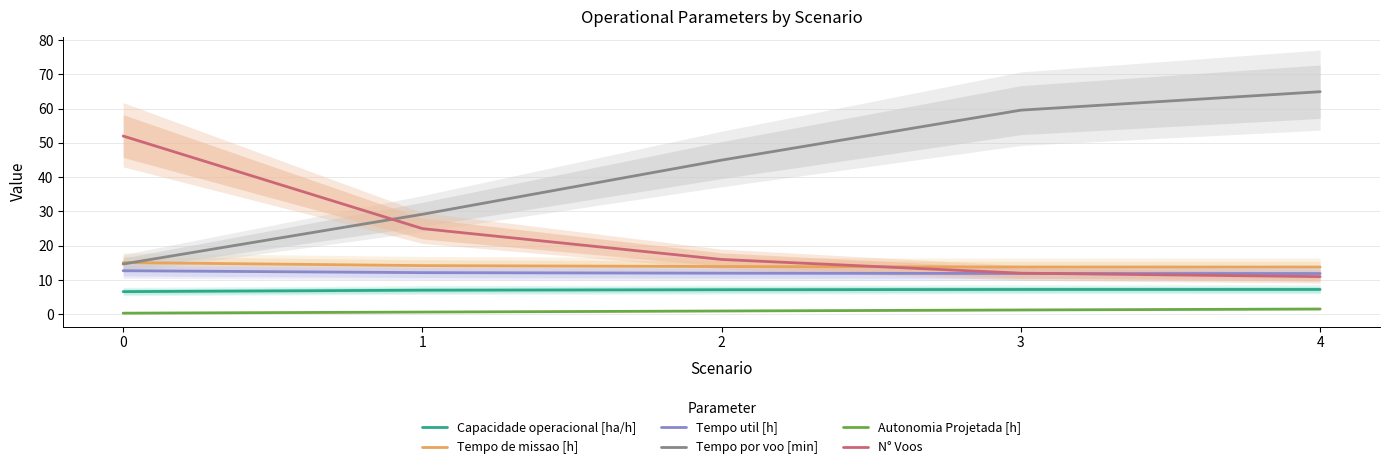

What is the difference between the highest and lowest values at 2?

44.0